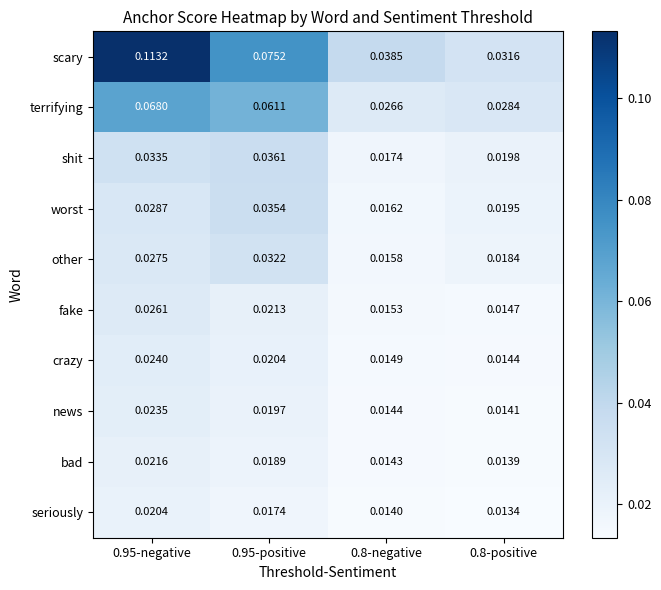

At 0.8-positive, list the series in order from smallest to largest.

seriously, bad, news, crazy, fake, other, worst, shit, terrifying, scary